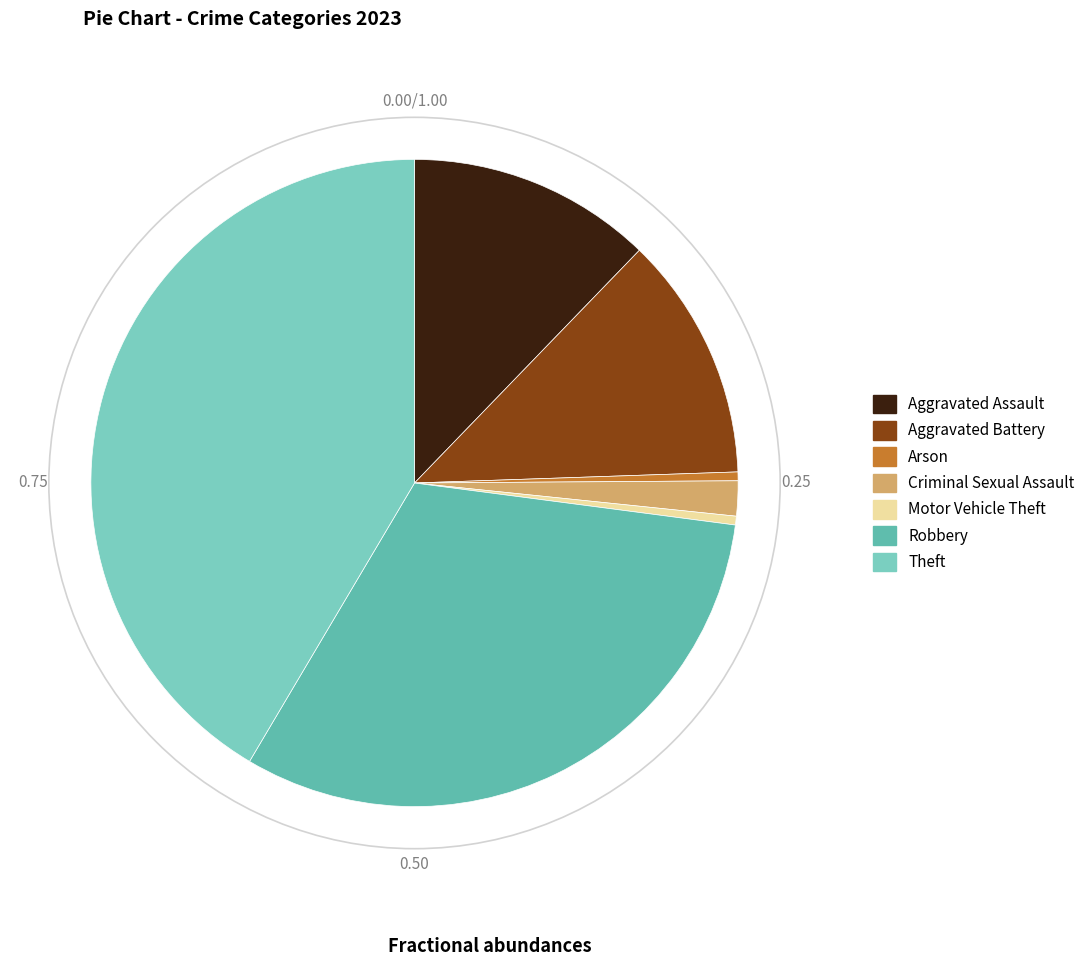

How many slices are in this pie chart?

7